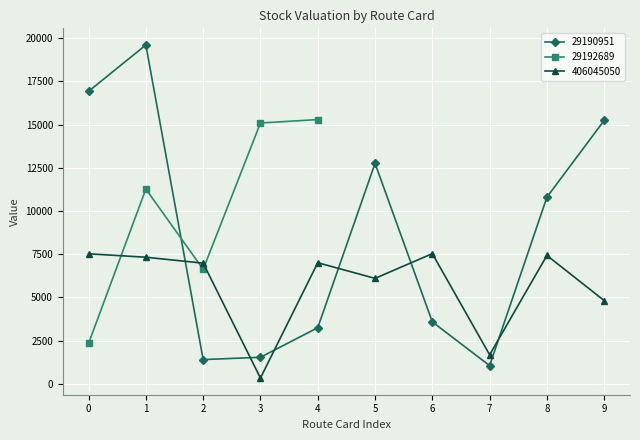

The value of 406045050 at 1 is 5042.2. True or false?

False